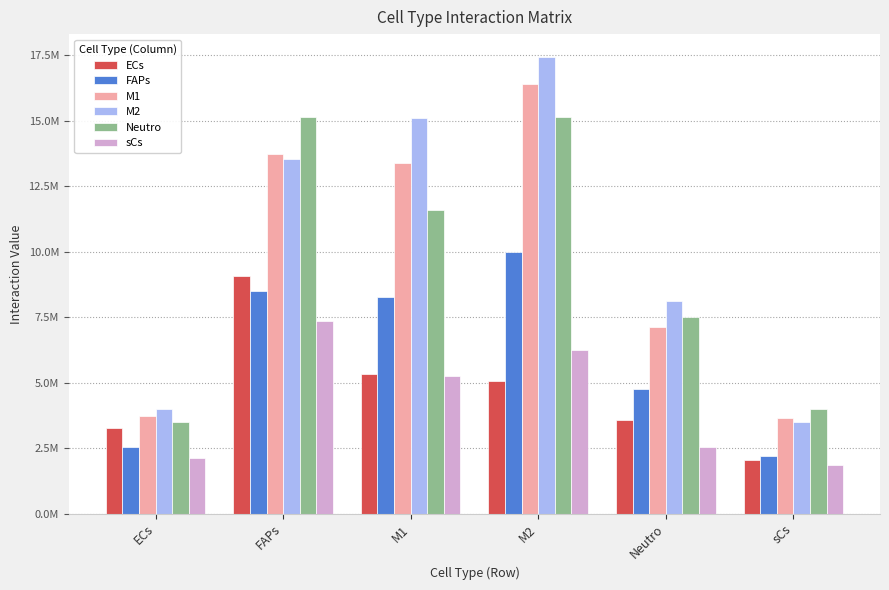

What is the label of the 4th bar from the right?

M1